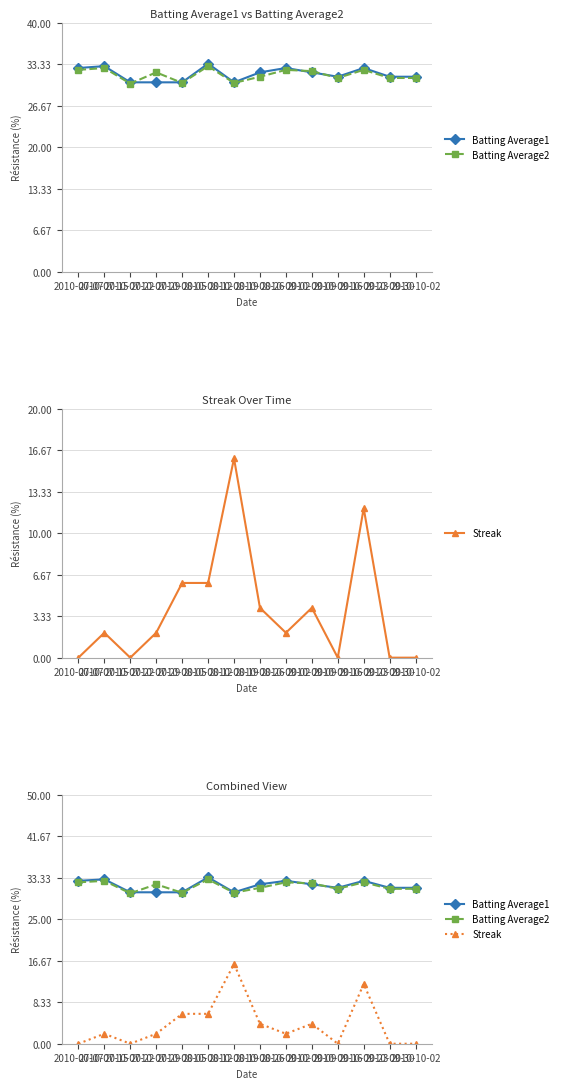

Which category has the highest value in the Batting Average2 series?

2010-08-12